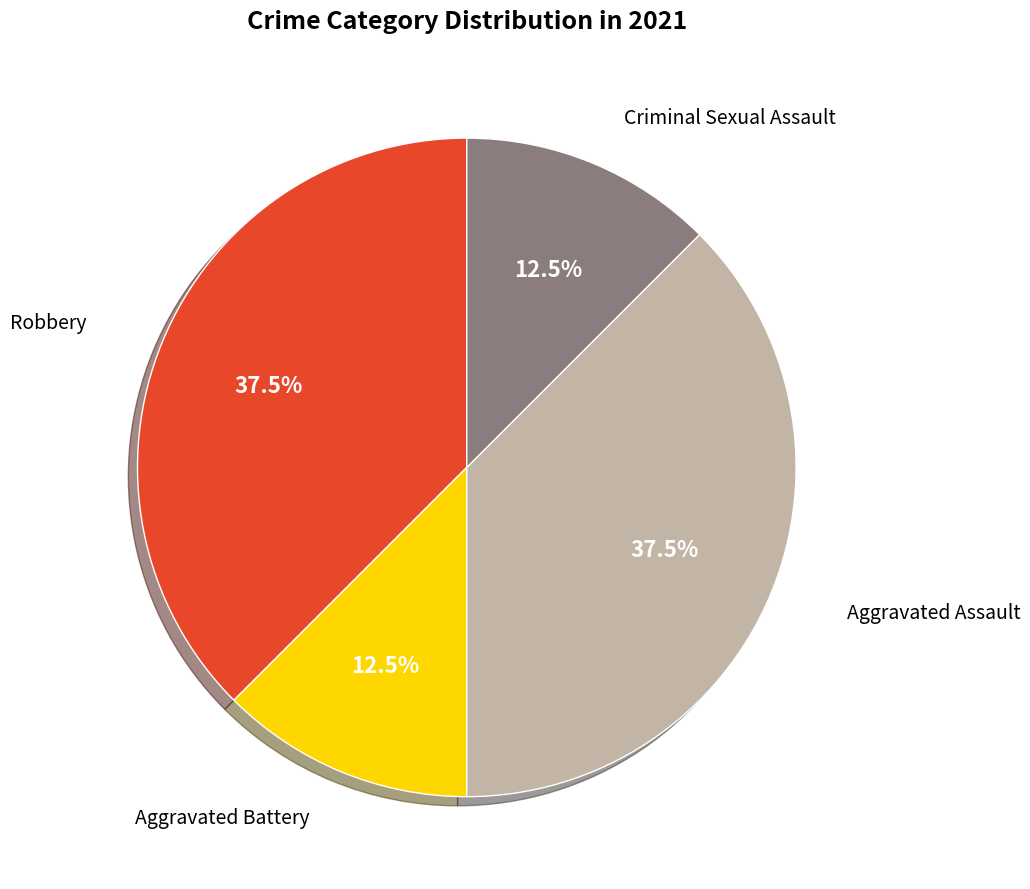

How many segments does this pie chart have?

4